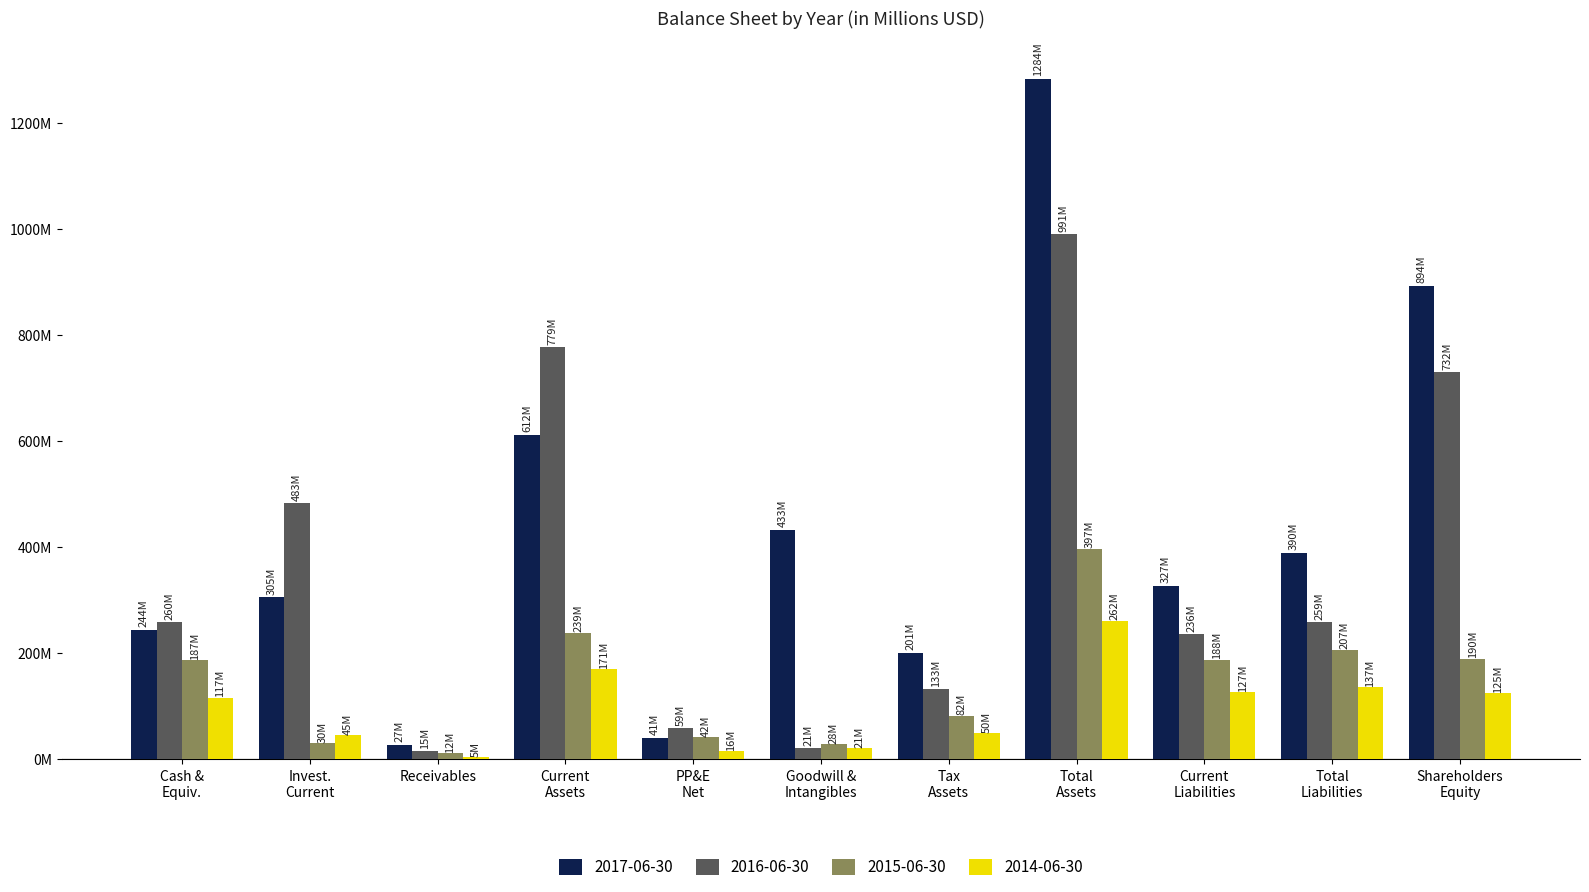

Which category has the highest value in the 2016-06-30 series?

Total
Assets